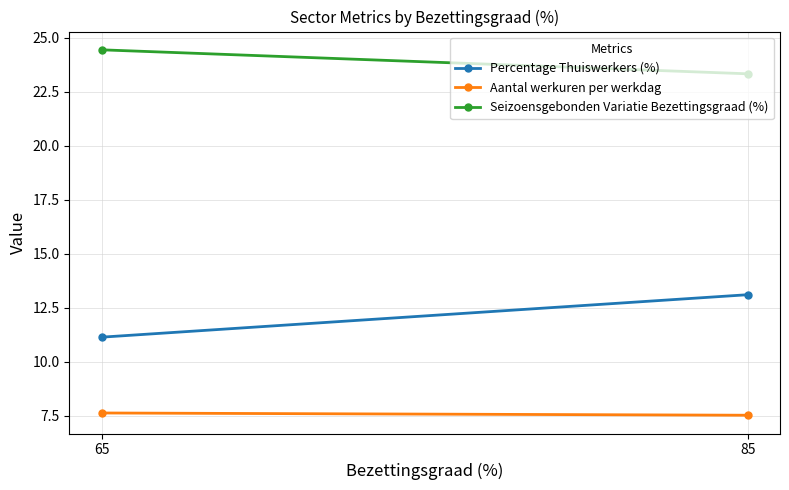

Which has a higher value, 65 or 85?

85